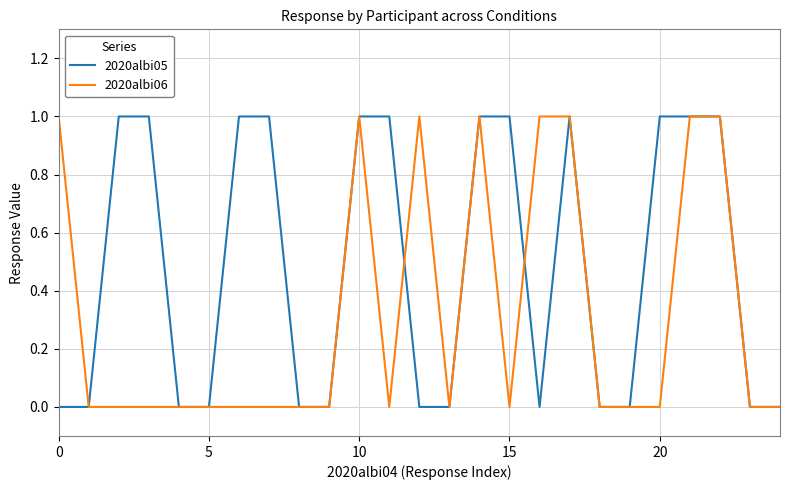

What is the difference between the maximum and second lowest values in the 2020albi06 series?

1